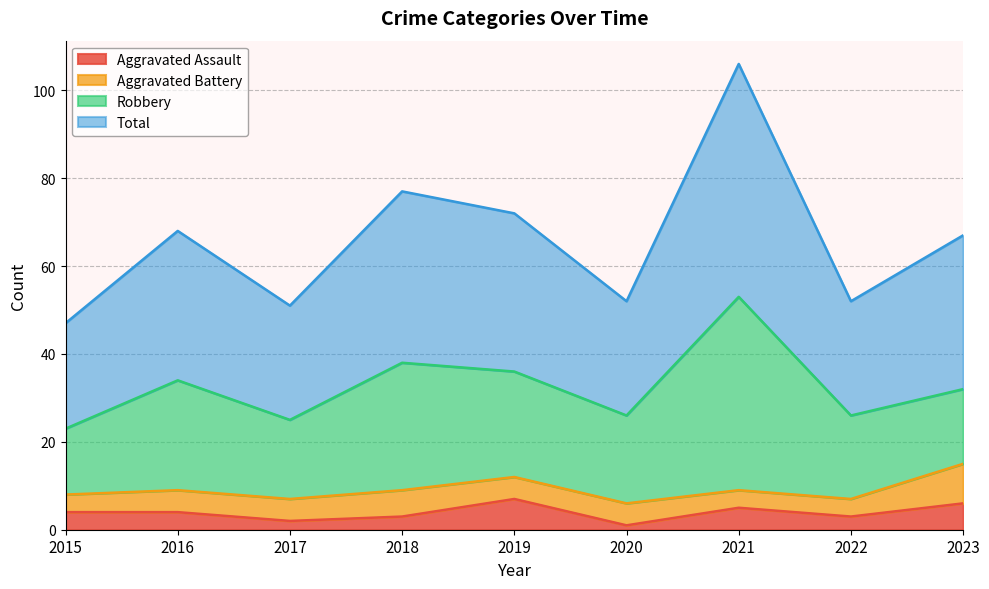

Does the chart have visible grid lines?

Yes